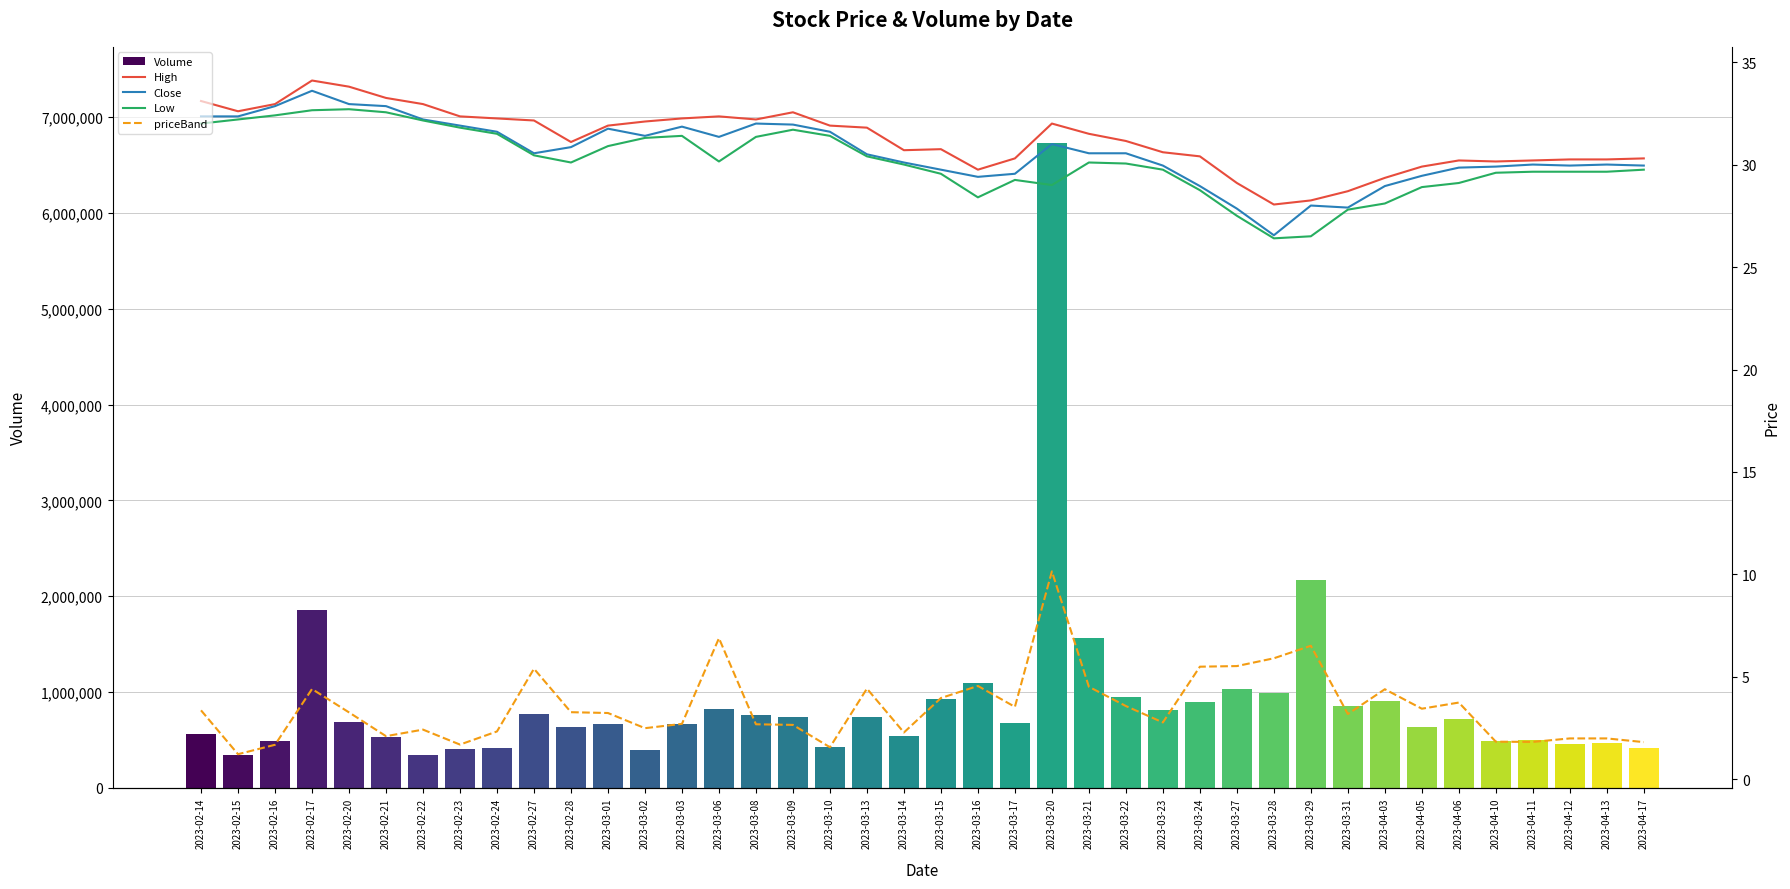

List the series in order of their peak value, highest first.

Volume, High, Close, Low, priceBand